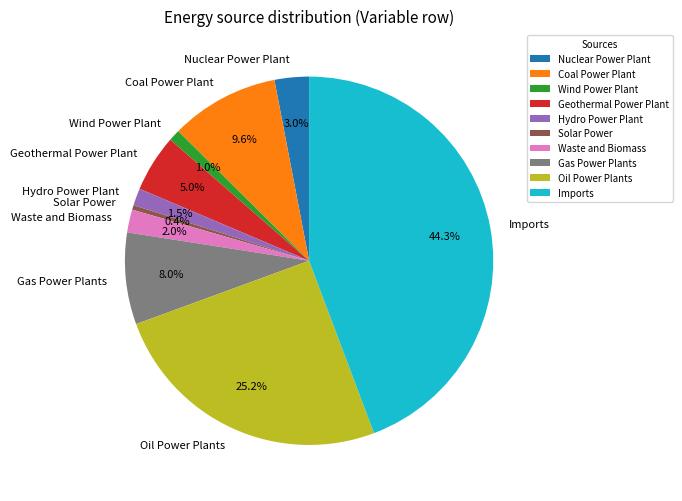

Count the number of slices in the pie.

10